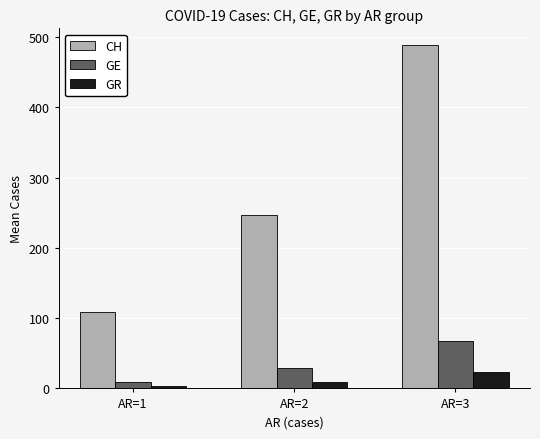

Is the value of CH at AR=3 greater than the value of GR at AR=2?

Yes